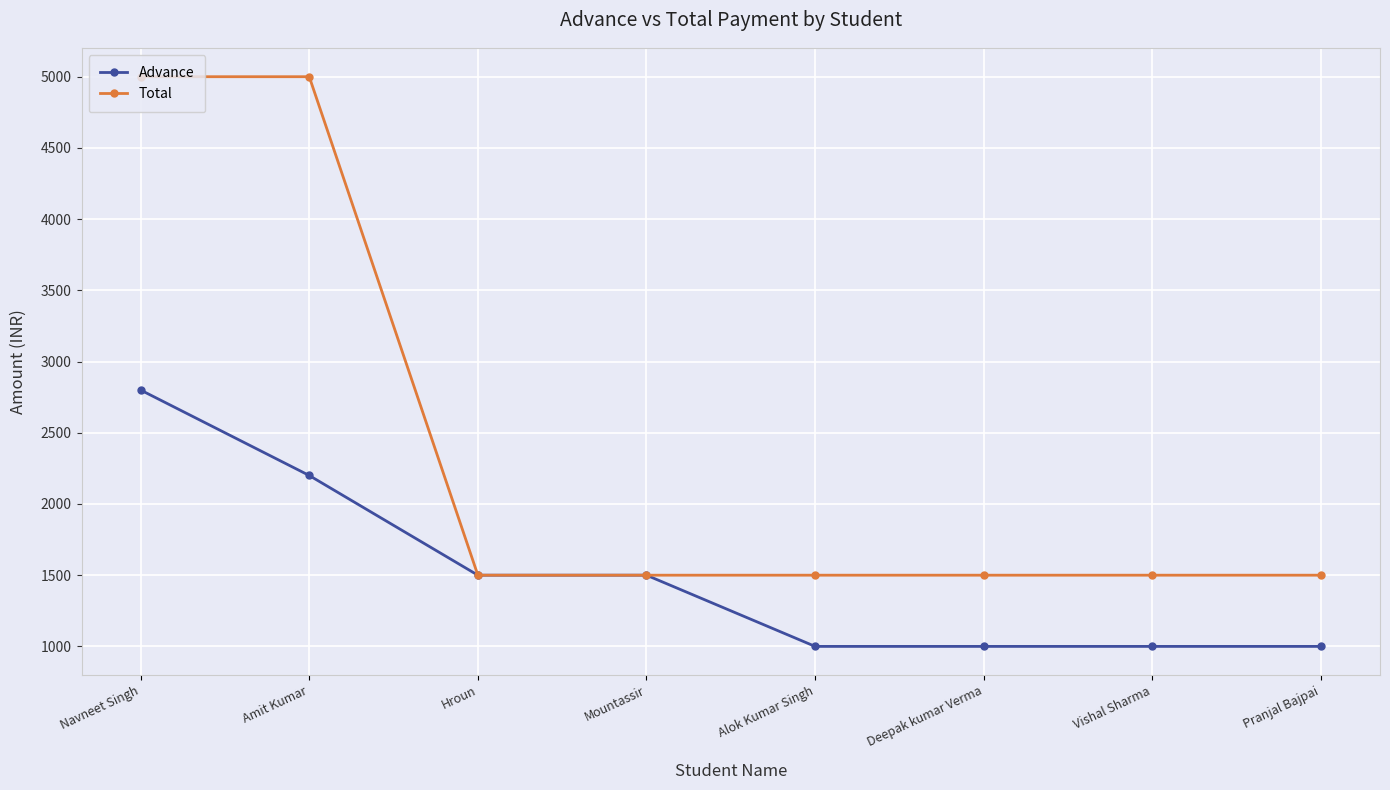

Which series has the largest range (max minus min)?

Total